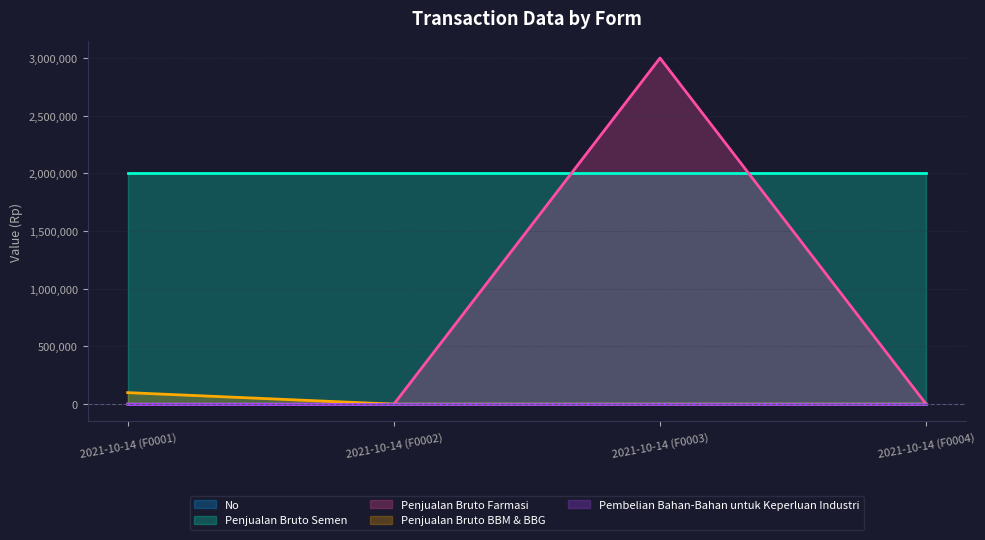

How many lines are shown in the chart?

5